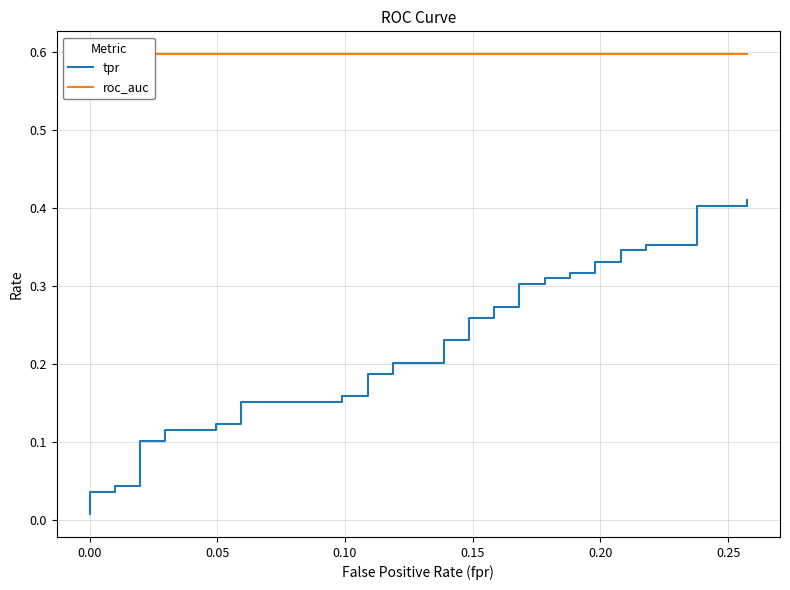

Reading left to right, list all the values displayed in this chart.

tpr: 0.0	0.0	0.0	0.0	0.0	0.1	0.1	0.1	0.1	0.1	0.1	0.2	0.2	0.2	0.2	0.2	0.2	0.2	0.2	0.2	0.2	0.3	0.3	0.3	0.3	0.3	0.3	0.3	0.3	0.3	0.3	0.3	0.3	0.3	0.3	0.4	0.4	0.4	0.4	0.4
roc_auc: 0.6	0.6	0.6	0.6	0.6	0.6	0.6	0.6	0.6	0.6	0.6	0.6	0.6	0.6	0.6	0.6	0.6	0.6	0.6	0.6	0.6	0.6	0.6	0.6	0.6	0.6	0.6	0.6	0.6	0.6	0.6	0.6	0.6	0.6	0.6	0.6	0.6	0.6	0.6	0.6